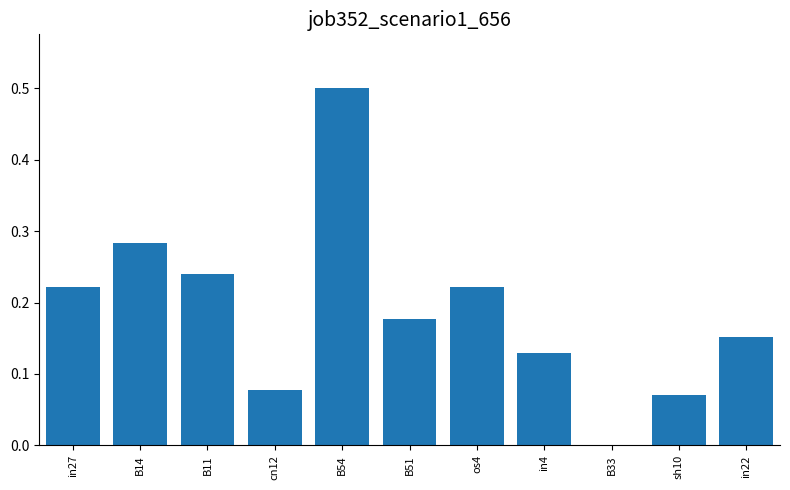

Is it true that the value at B54 is 0.5?

True